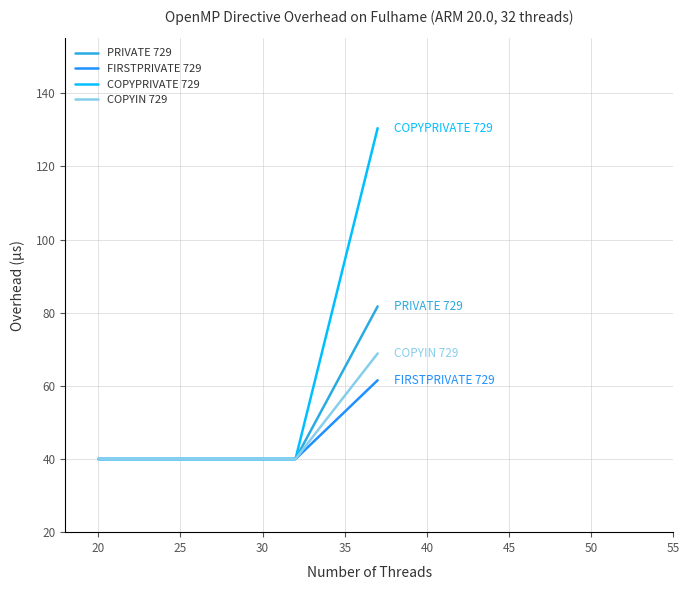

Which series has the largest range (max minus min)?

COPYPRIVATE 729